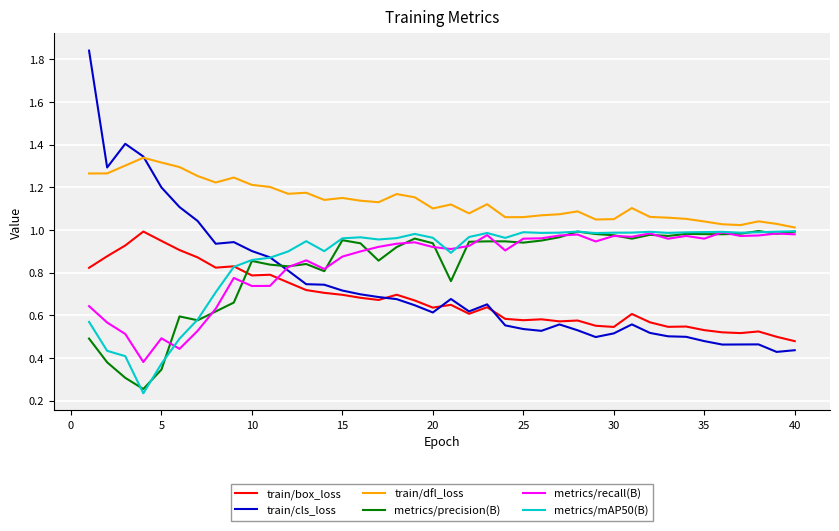

Which series has the largest total across all categories?

train/dfl_loss